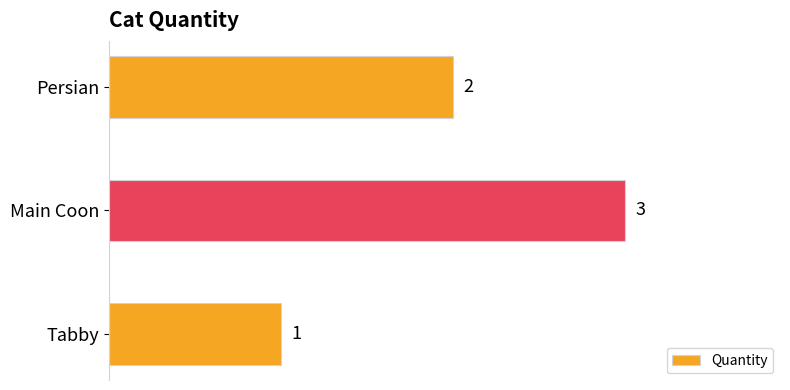

What is the sum of all values?

6